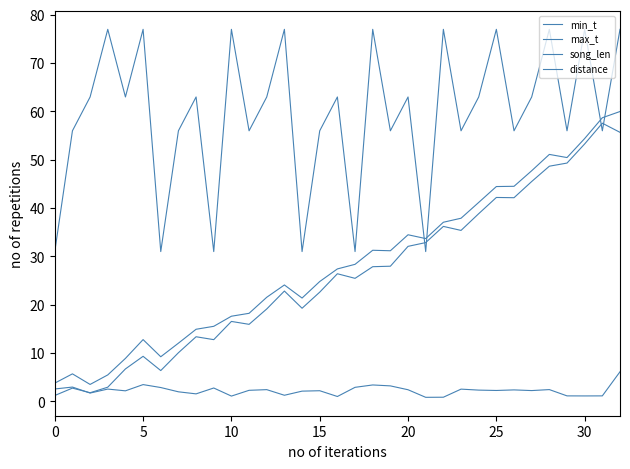

Is this an area chart (filled region under the line)?

No